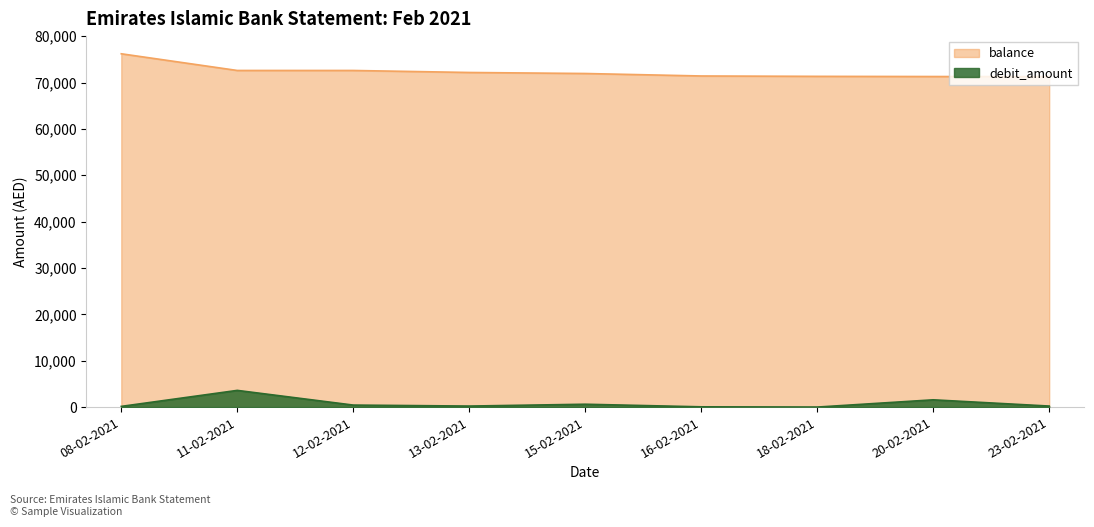

Where is the first local maximum for debit_amount?

11-02-2021